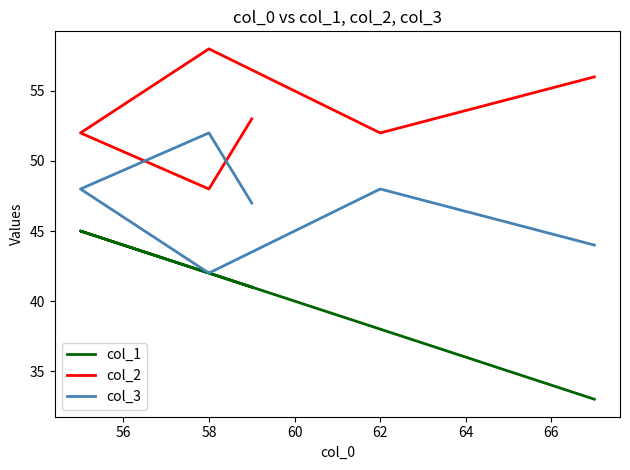

What are all the series names shown in the legend?

col_1, col_2, col_3